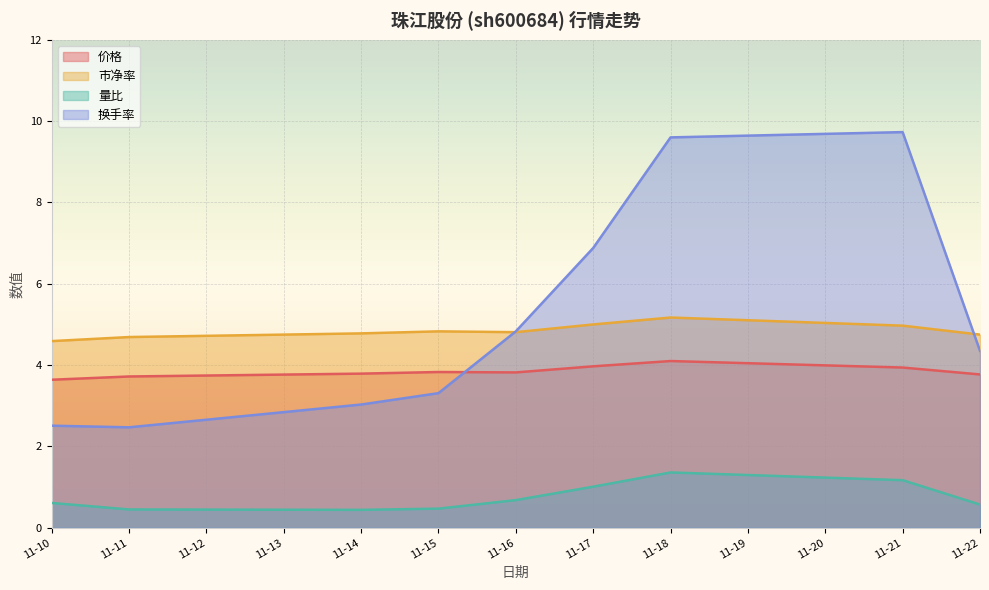

Between 11-11 and 11-21, which series saw the biggest shift?

换手率